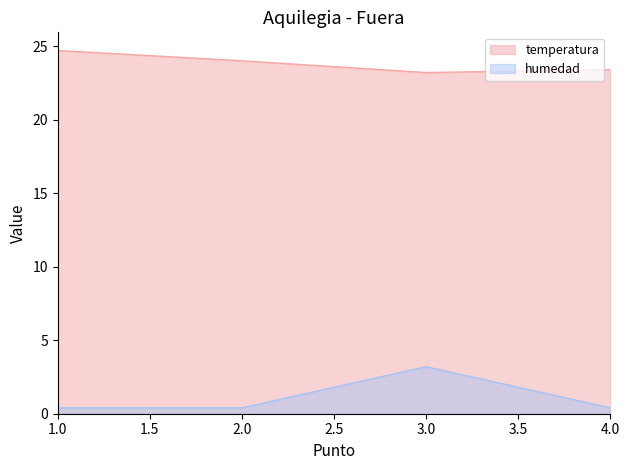

At which category does the chart reach its peak across all series?

1.0